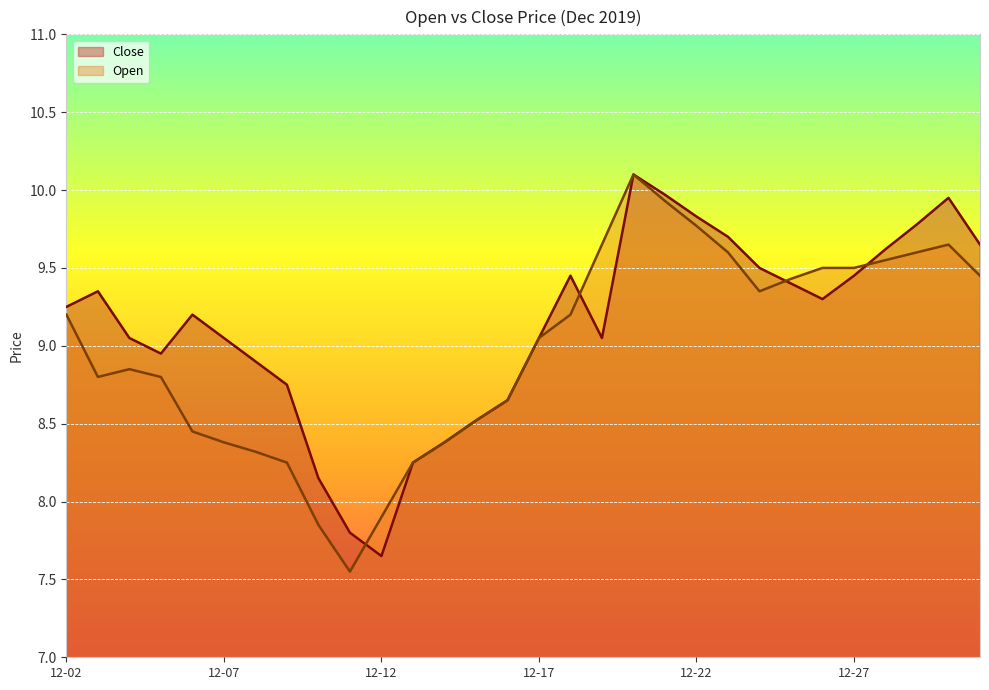

Which category has the lowest value in the Open series?

2019-12-11